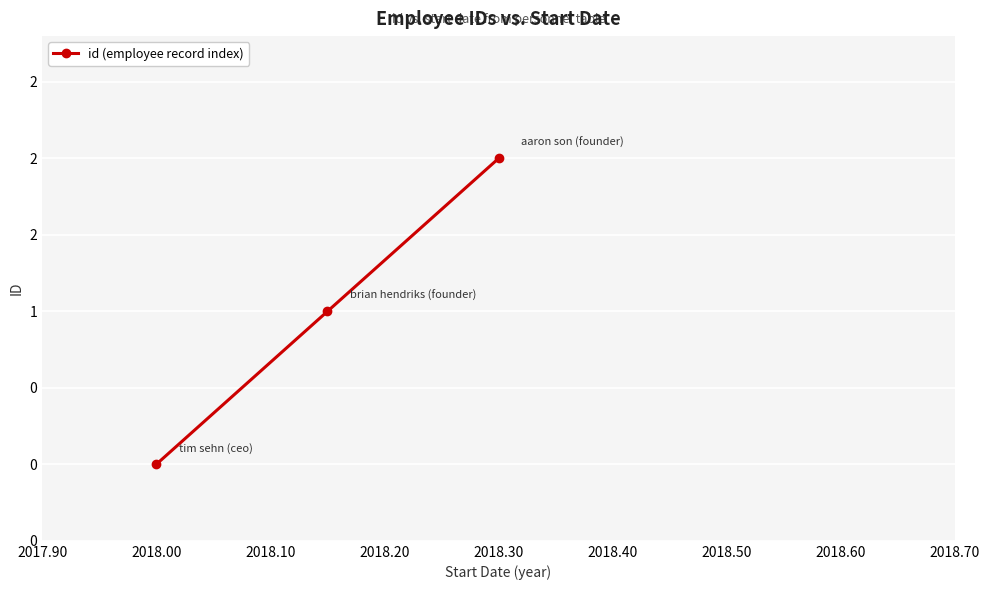

What is the difference between the maximum and minimum values?

2